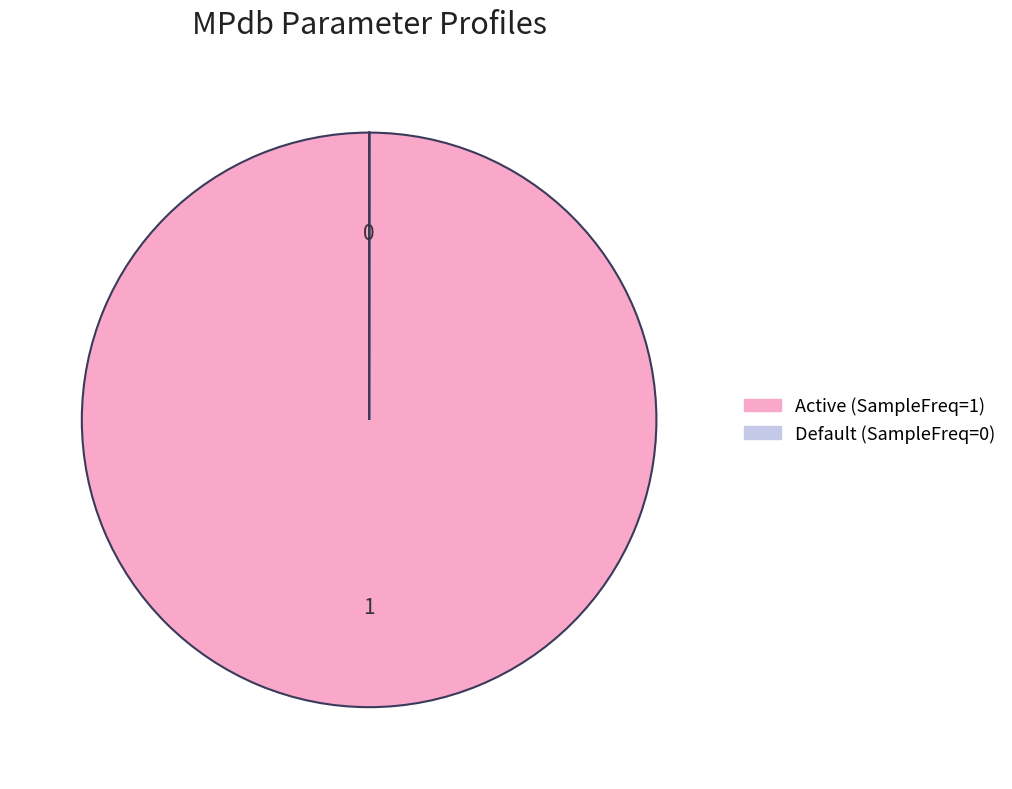

Is Active the majority of the pie?

Yes